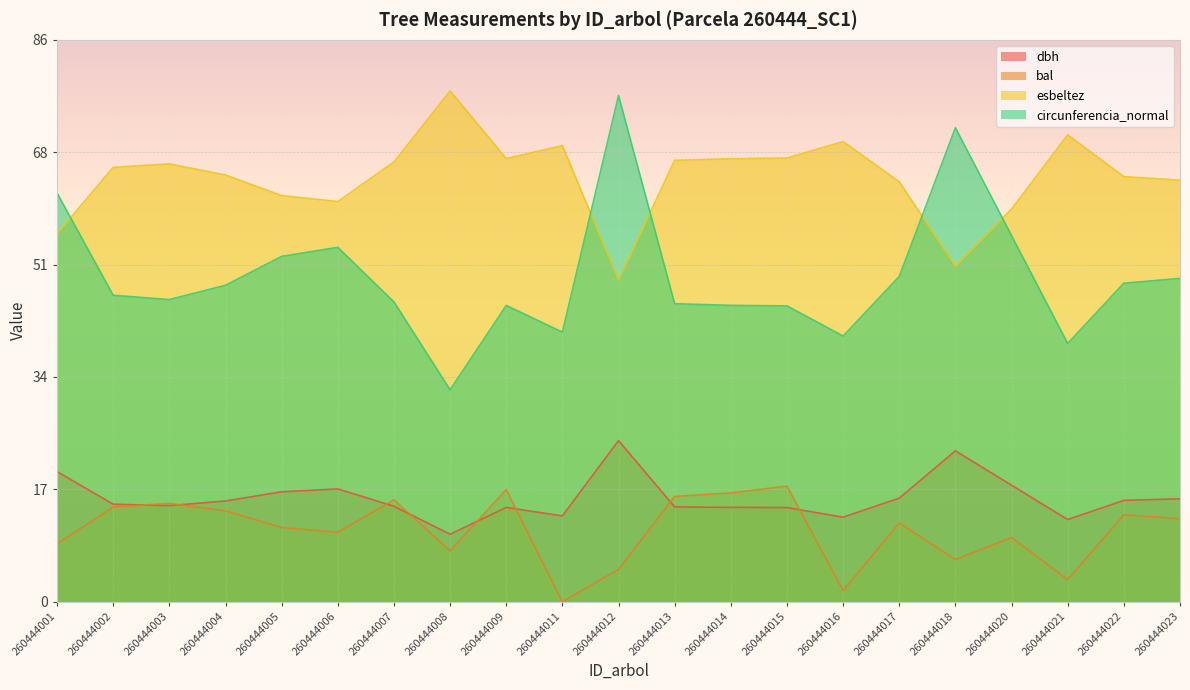

True or false: dbh has more than 1 points higher than both neighbors.

True